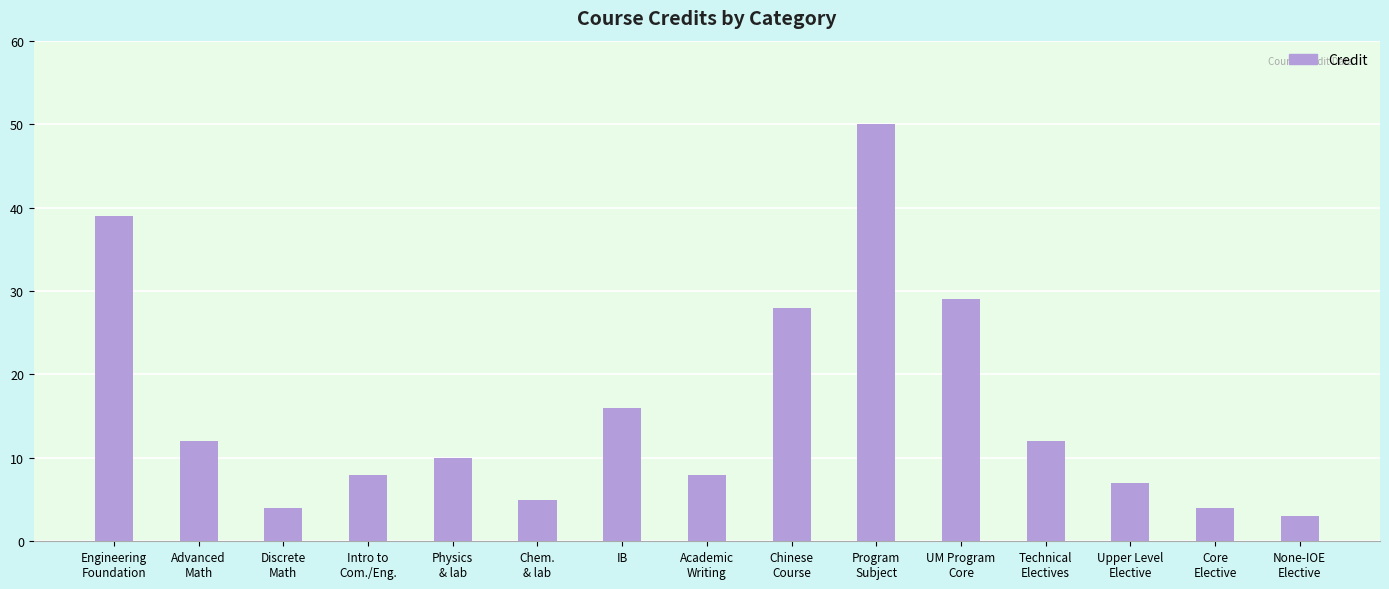

How many distinct data groups are displayed?

1